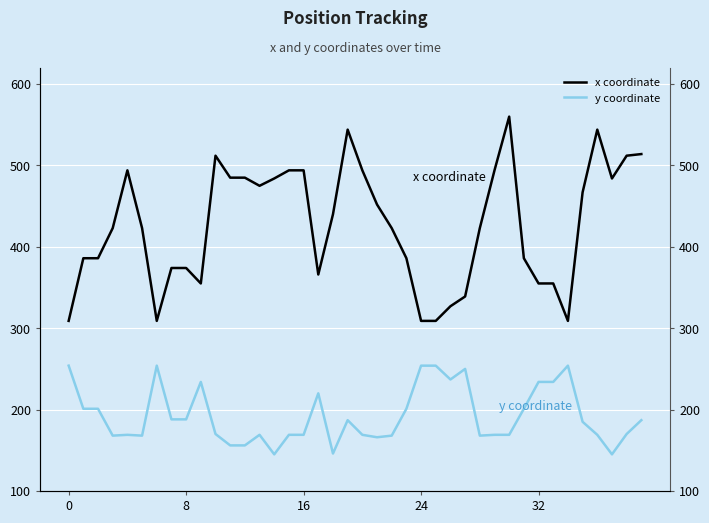

What is the label of the 22nd point from the left?

21